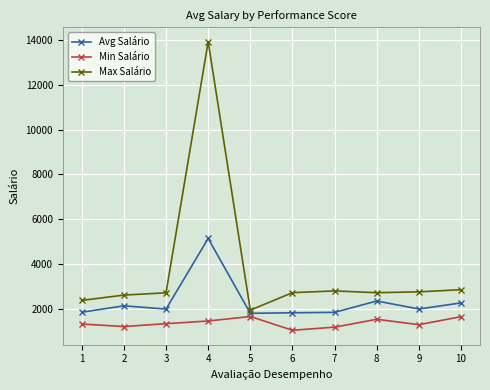

The value of Avg Salário at 10 is 3584.5. True or false?

False